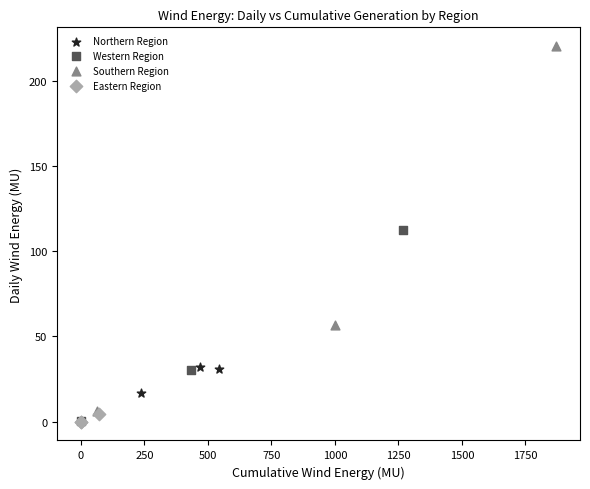

What are all the series names shown in the legend?

Northern Region, Western Region, Southern Region, Eastern Region